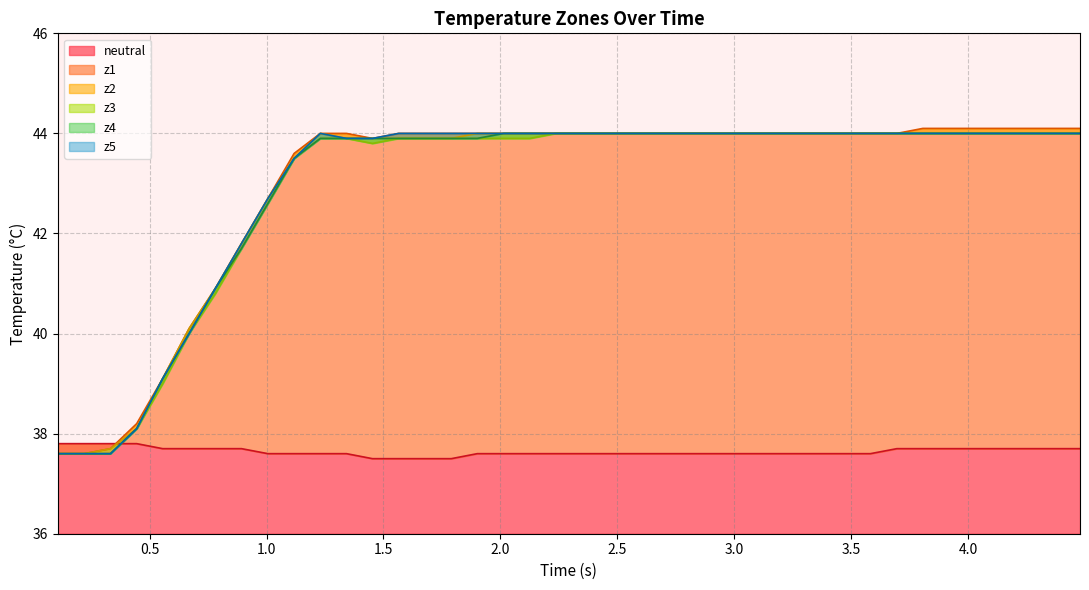

What is the highest value of the neutral series?

37.8